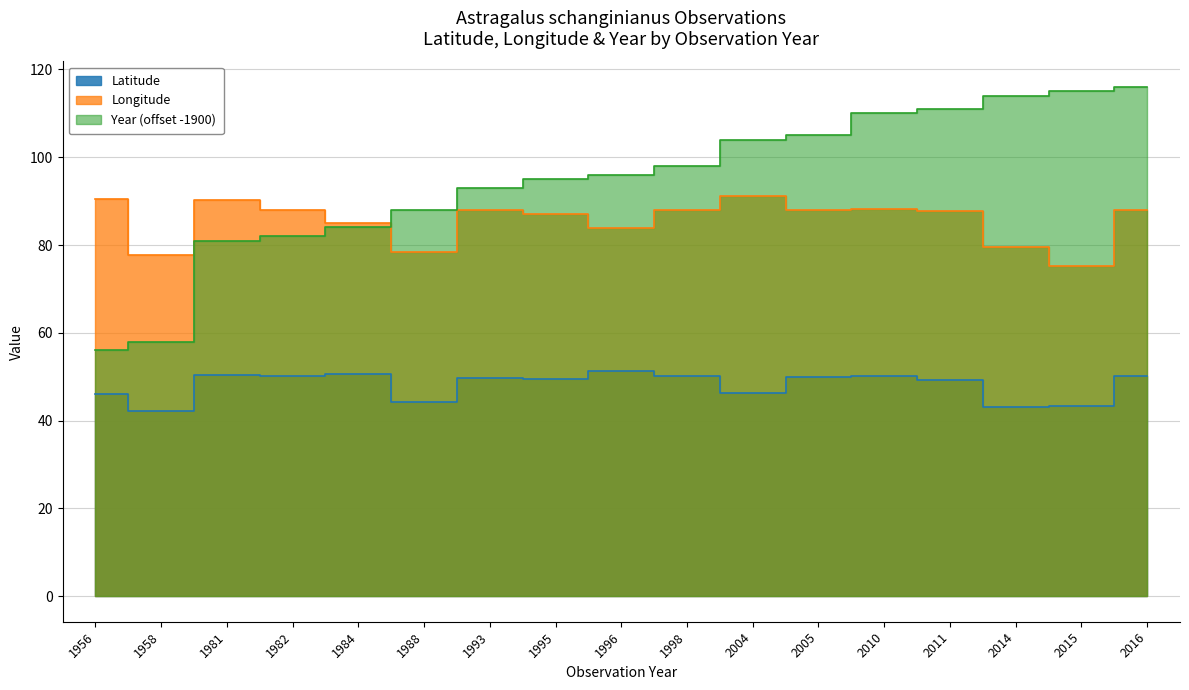

Reading left to right, what are all the values shown in this chart?

Latitude: 1956=46.2	1958=42.1	1981=50.4	1982=50.2	1984=50.7	1988=44.2	1993=49.7	1995=49.5	1996=51.2	1998=50.3	2004=46.4	2005=50.0	2010=50.1	2011=49.3	2014=43.1	2015=43.2	2016=50.1
Longitude: 1956=90.4	1958=77.7	1981=90.2	1982=87.9	1984=85.0	1988=78.5	1993=87.9	1995=87.1	1996=83.8	1998=88.0	2004=91.2	2005=88.0	2010=88.3	2011=87.7	2014=79.4	2015=75.3	2016=88.0
Year: 1956=56.0	1958=58.0	1981=81.0	1982=82.0	1984=84.0	1988=88.0	1993=93.0	1995=95.0	1996=96.0	1998=98.0	2004=104.0	2005=105.0	2010=110.0	2011=111.0	2014=114.0	2015=115.0	2016=116.0